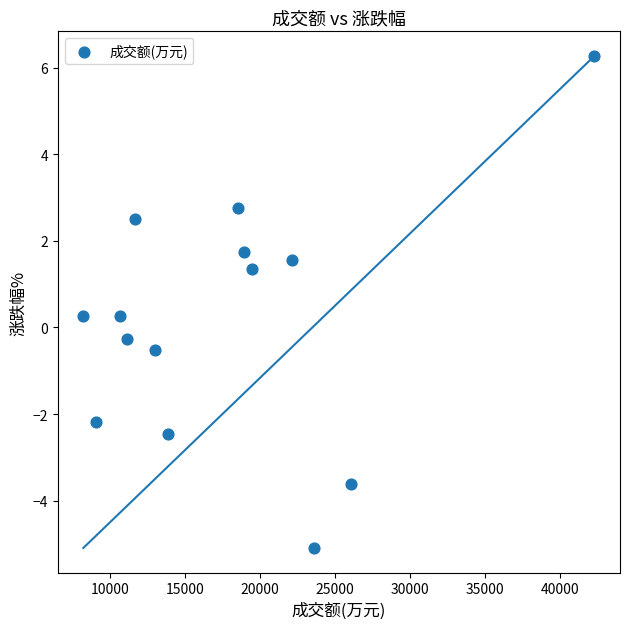

What is the range of Y values (max minus min)?

11.4